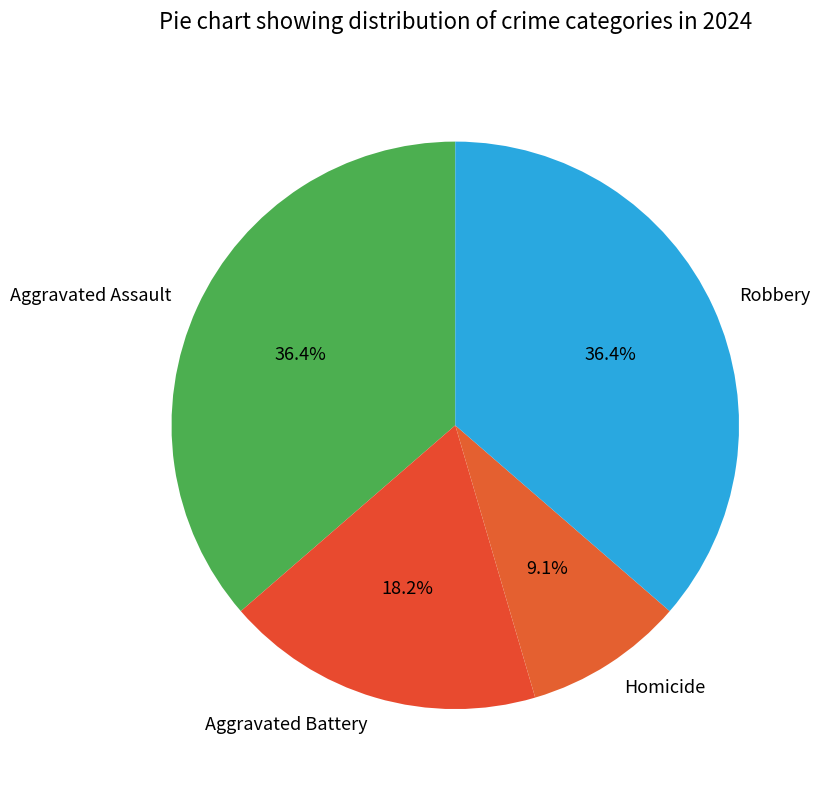

Is it true that Robbery is 51% of the pie?

False